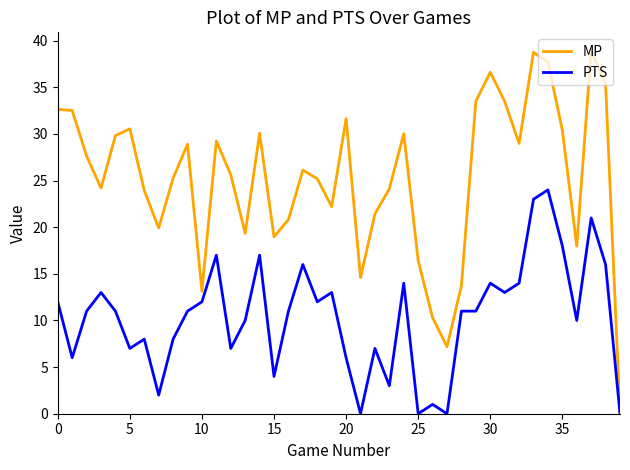

What is the maximum value for MP?

39.0